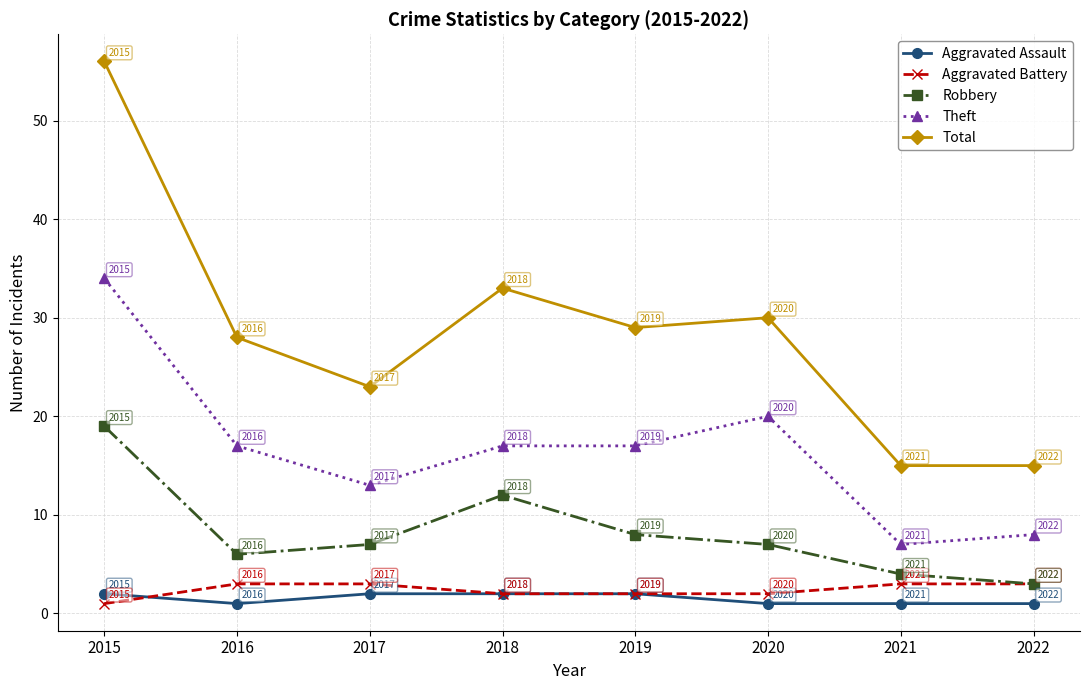

What is the value of the Total point at the 1st from the left?

56